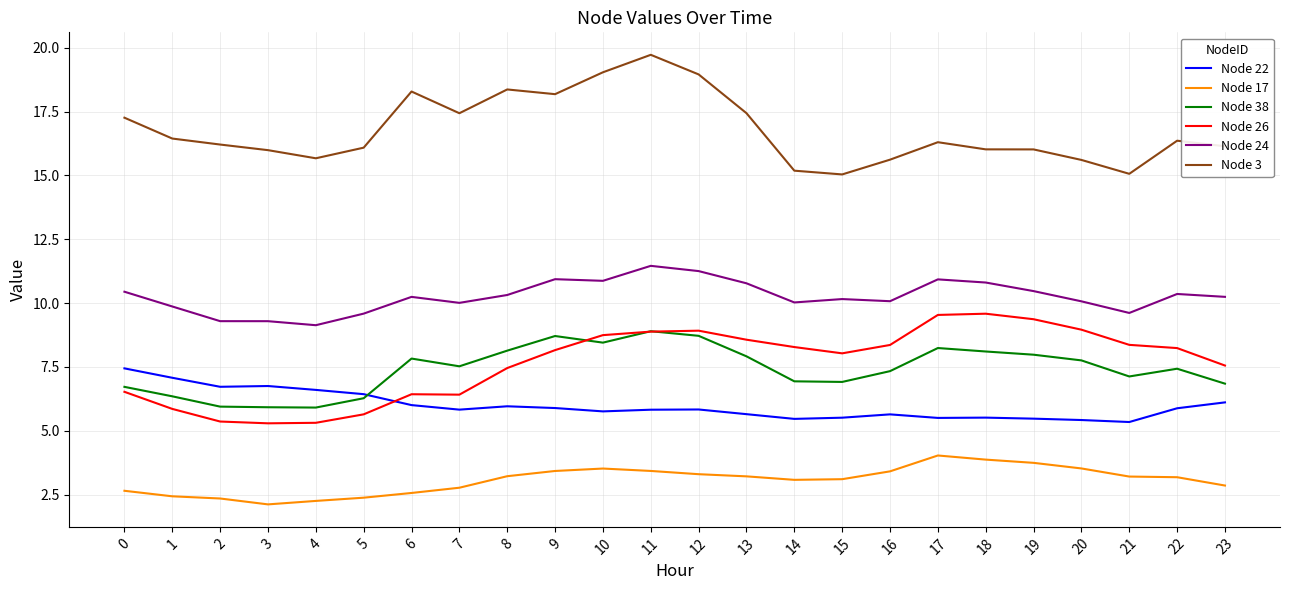

What are all the series names shown in the legend?

Node 22, Node 17, Node 38, Node 26, Node 24, Node 3